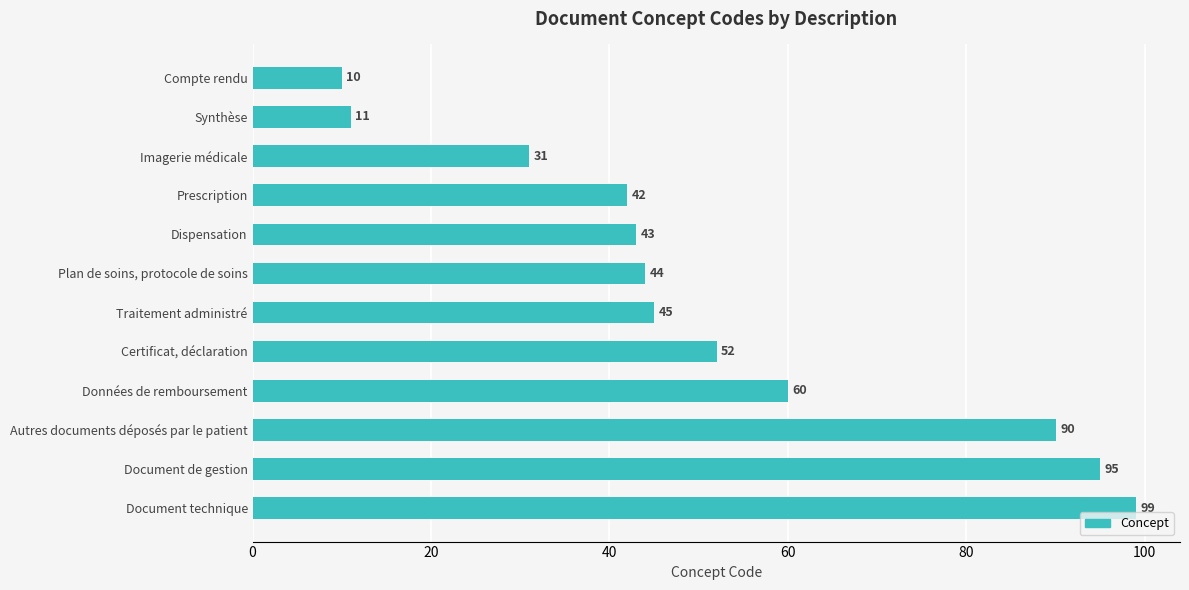

Reading top to bottom, transcribe all the data shown in this chart.

Compte rendu=10	Synthèse=11	Imagerie médicale=31	Prescription=42	Dispensation=43	Plan de soins, protocole de soins=44	Traitement administré=45	Certificat, déclaration=52	Données de remboursement=60	Autres documents déposés par le patient=90	Document de gestion=95	Document technique=99